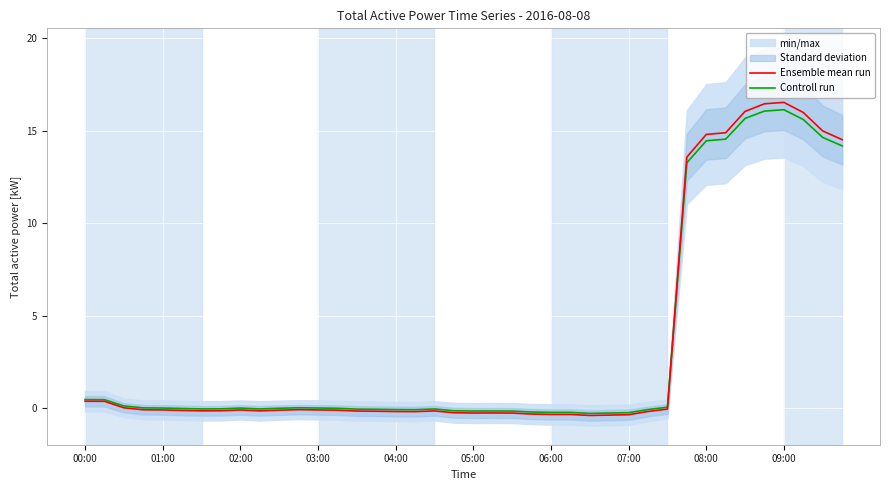

What is the spread (max minus min) of values at 06:00?

0.1